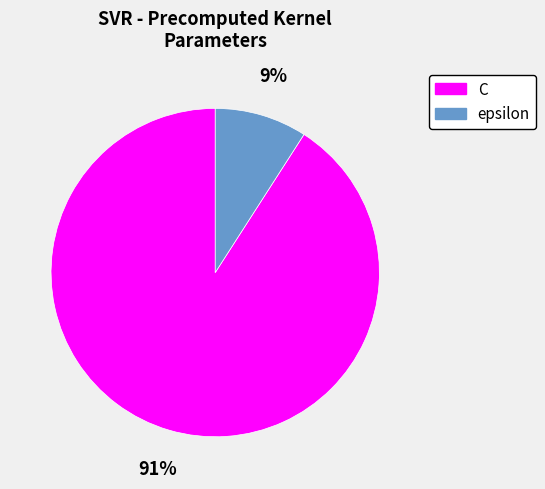

How many slices are in this pie chart?

2